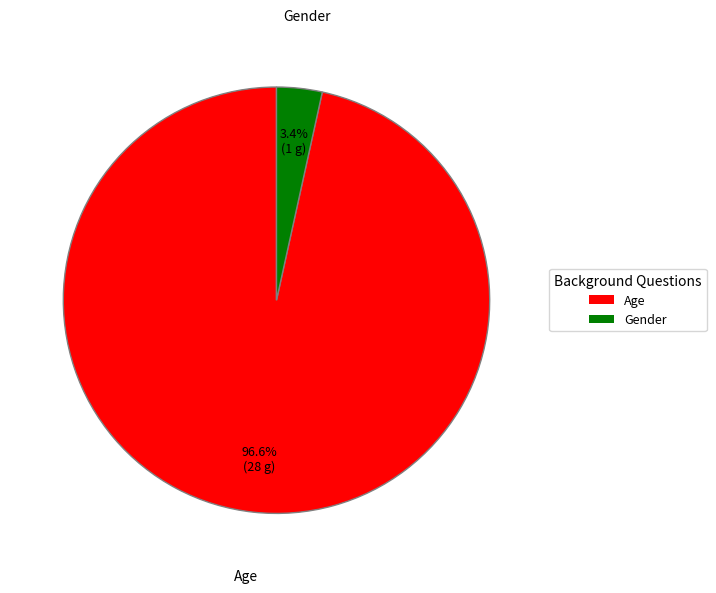

How many segments does this pie chart have?

2